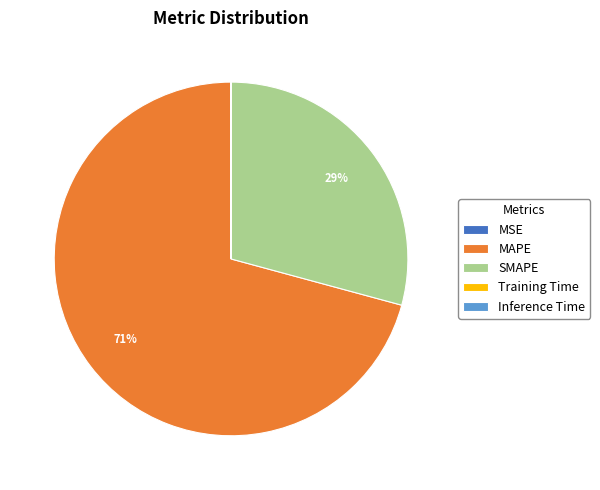

To the nearest percent, what is the average slice percentage?

20%